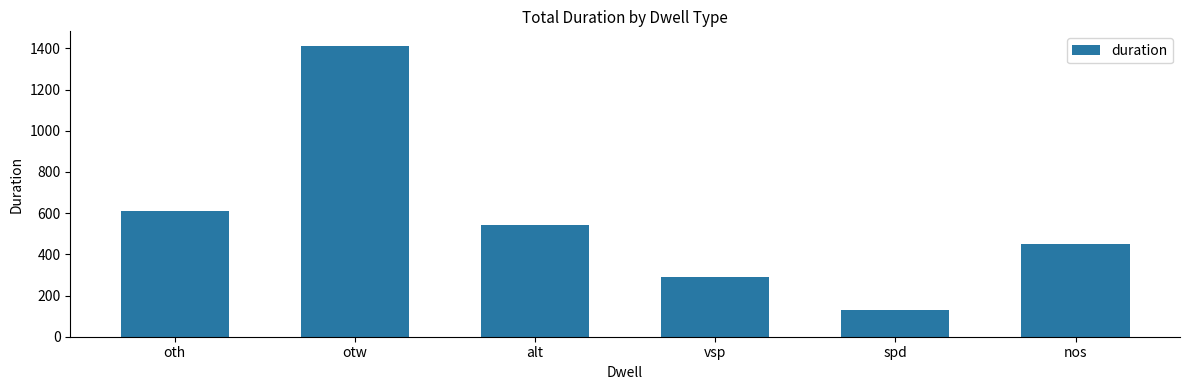

How many bars are there in total?

6